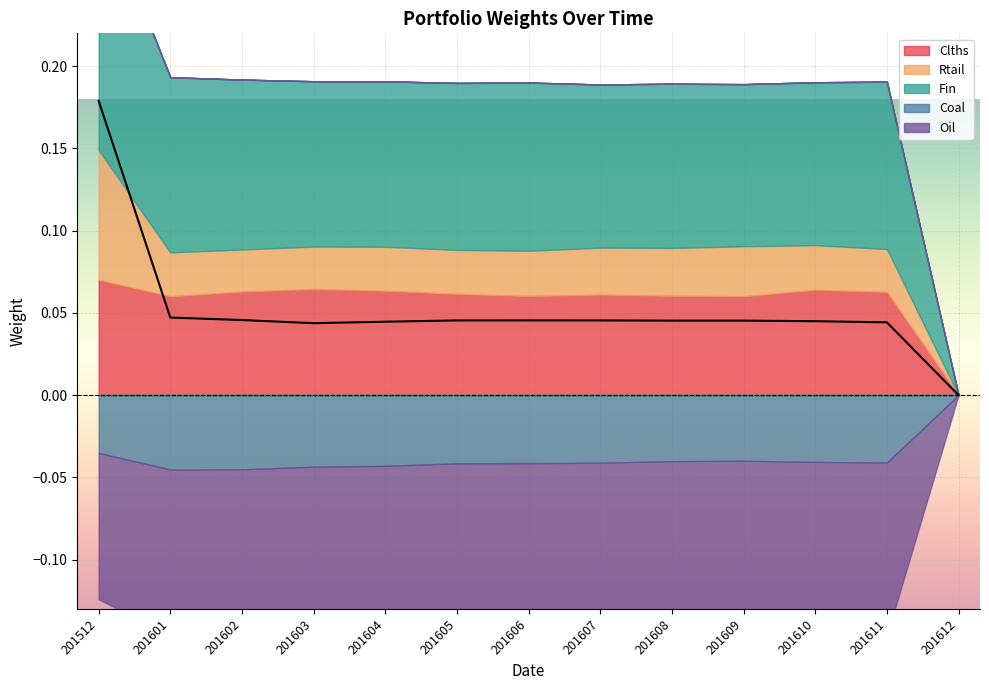

How many interior local peaks does the Clths series have?

3